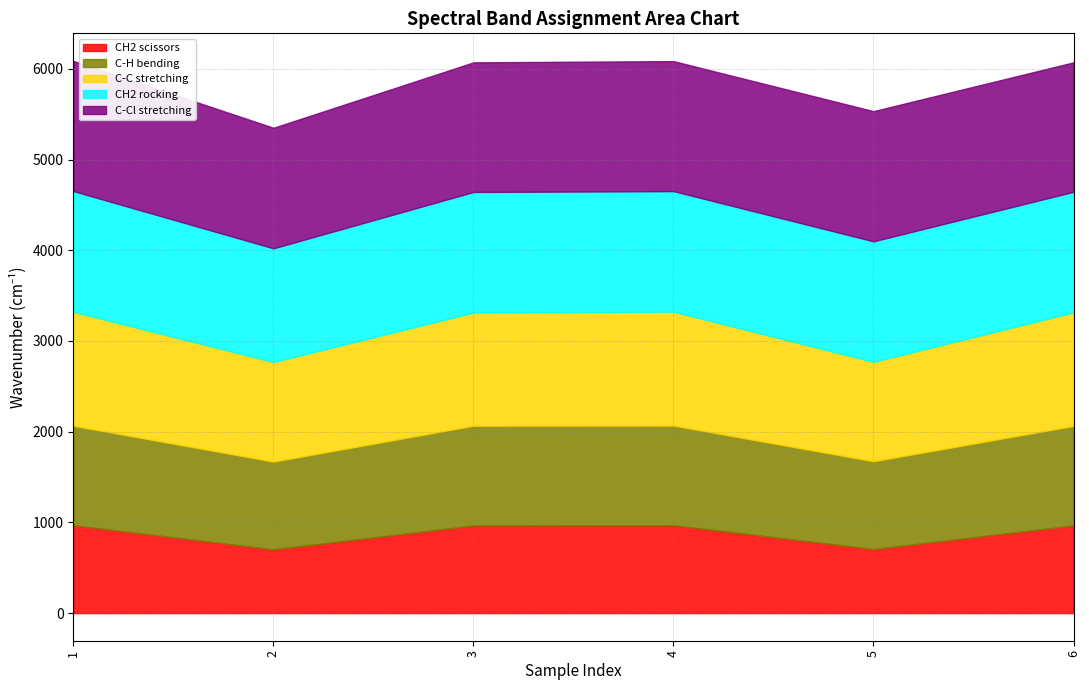

Where is the first local minimum for C-C stretching?

2